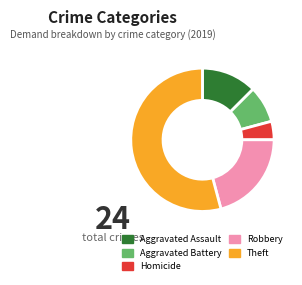

Which slice is the largest?

Theft